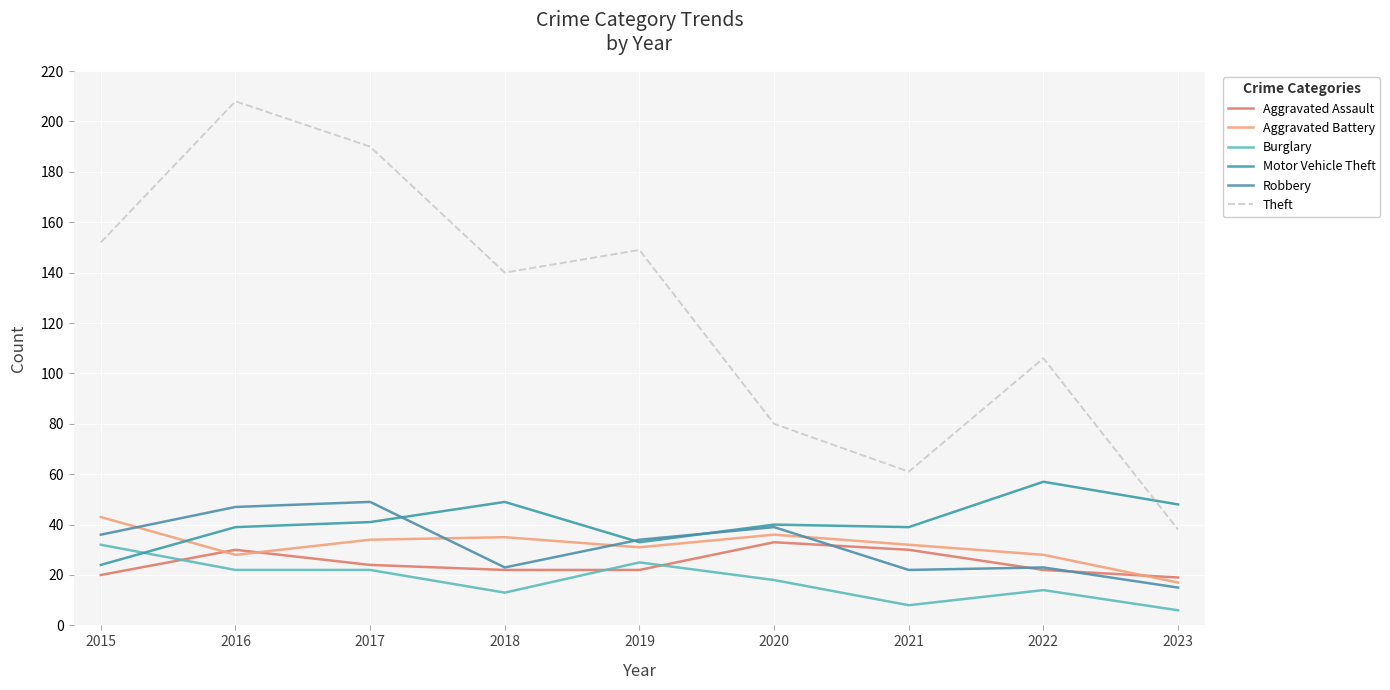

The Motor Vehicle Theft series shows 78 at 2022. True or false?

False